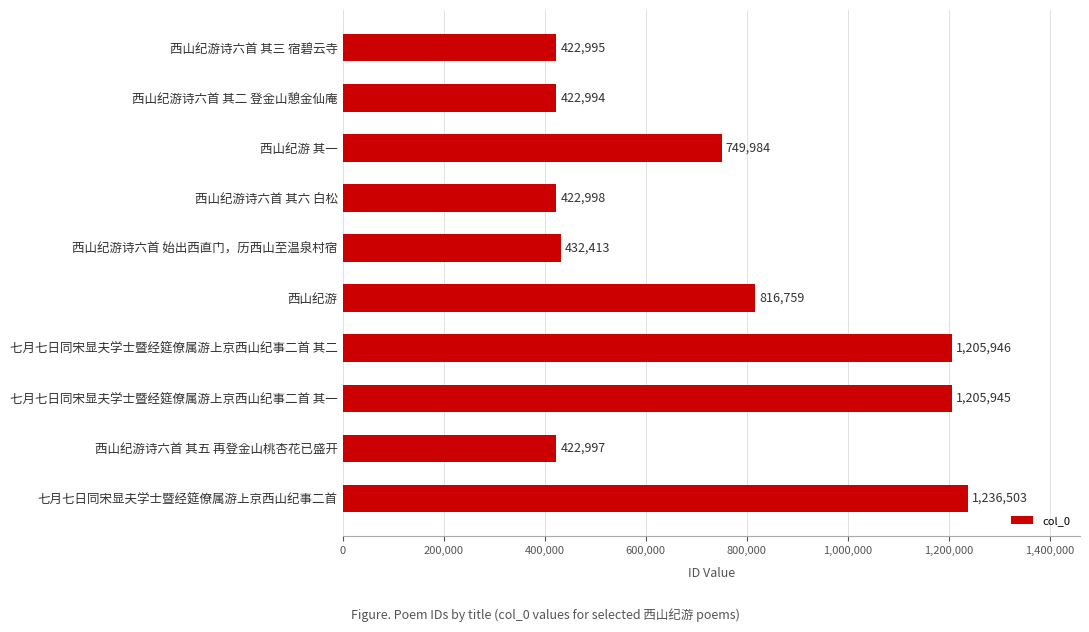

Reading bottom to top, list all the values displayed in this chart.

七月七日同宋显夫学士暨经筵僚属游上京西山纪事二首=1236503	西山纪游诗六首 其五 再登金山桃杏花已盛开=422997	七月七日同宋显夫学士暨经筵僚属游上京西山纪事二首 其一=1205945	七月七日同宋显夫学士暨经筵僚属游上京西山纪事二首 其二=1205946	西山纪游=816759	西山纪游诗六首 始出西直门，历西山至温泉村宿=432413	西山纪游诗六首 其六 白松=422998	西山纪游 其一=749984	西山纪游诗六首 其二 登金山憩金仙庵=422994	西山纪游诗六首 其三 宿碧云寺=422995